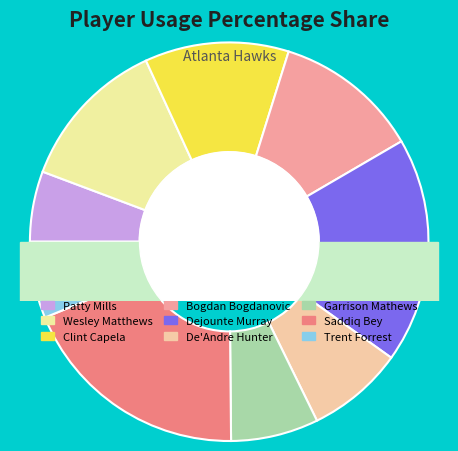

Which category has the biggest portion of the pie?

Saddiq Bey